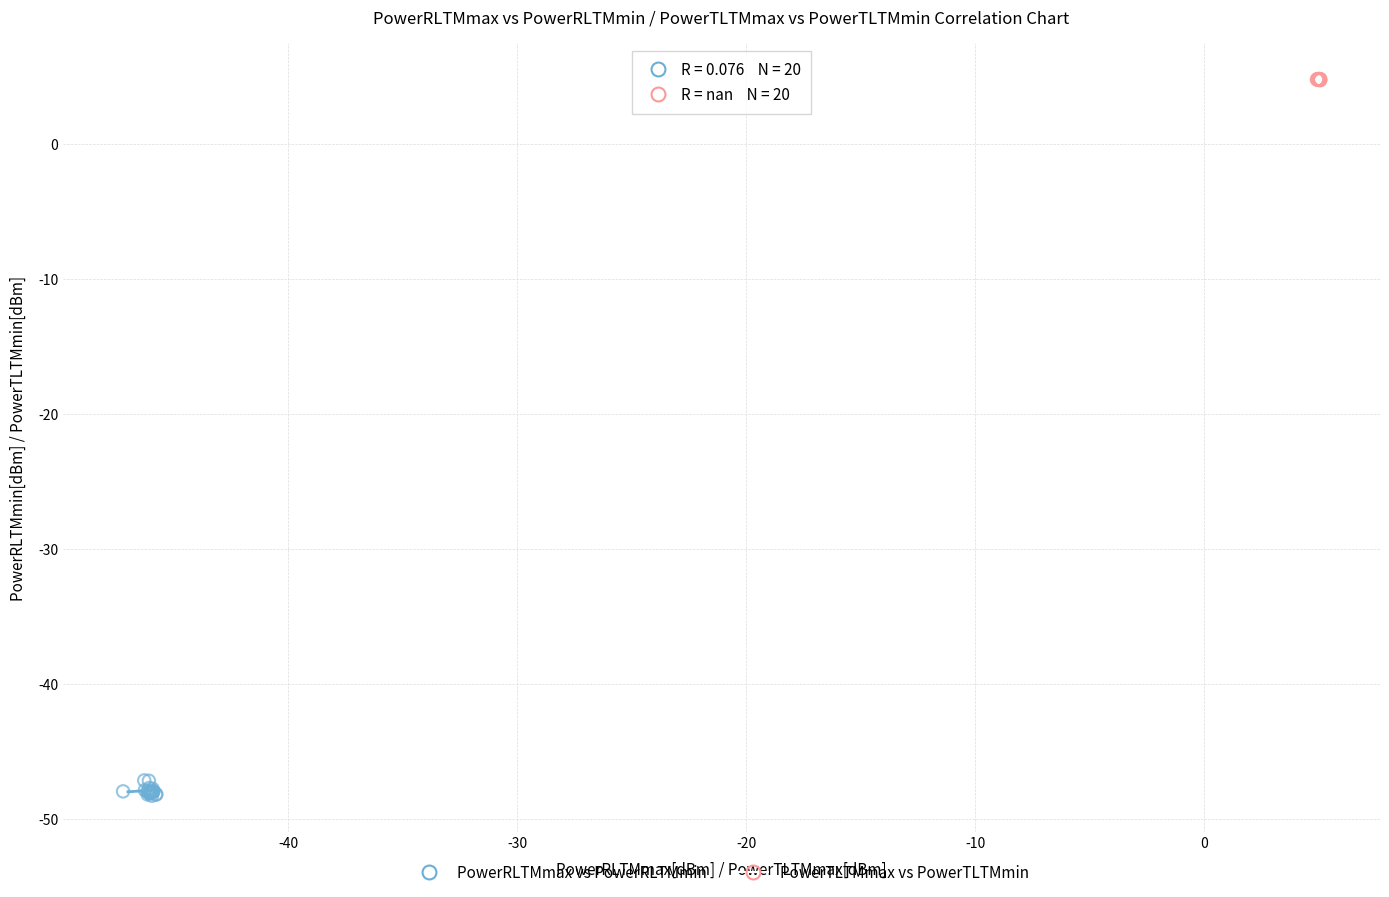

Which series contains the lowest Y value?

PowerRLTMmax vs PowerRLTMmin